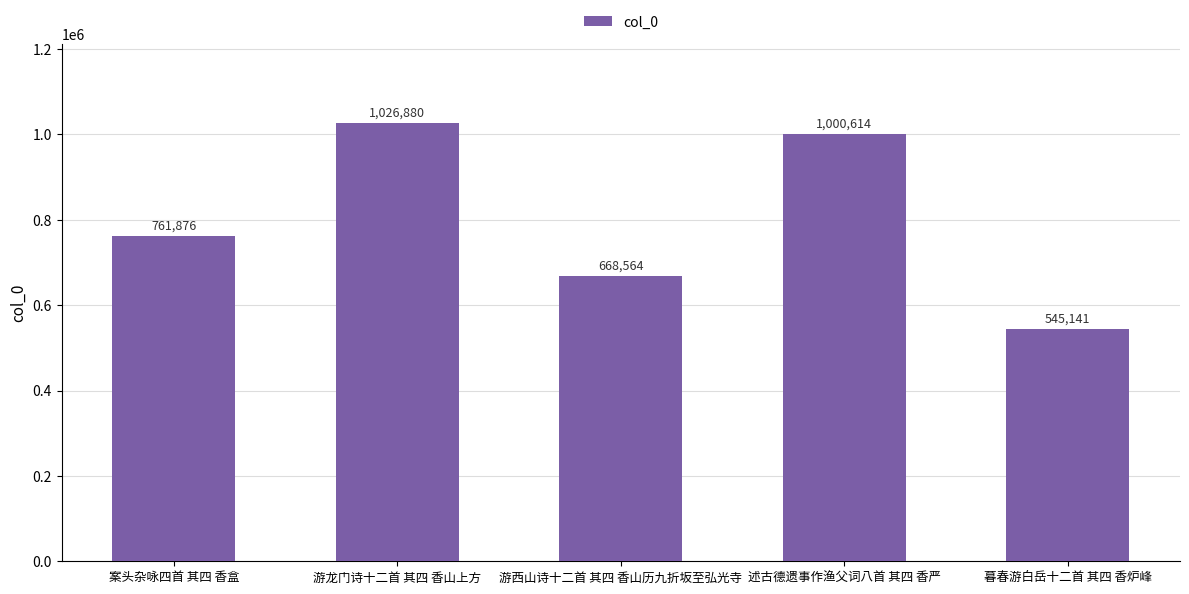

What is the label of the 1st bar from the right?

暮春游白岳十二首 其四 香炉峰